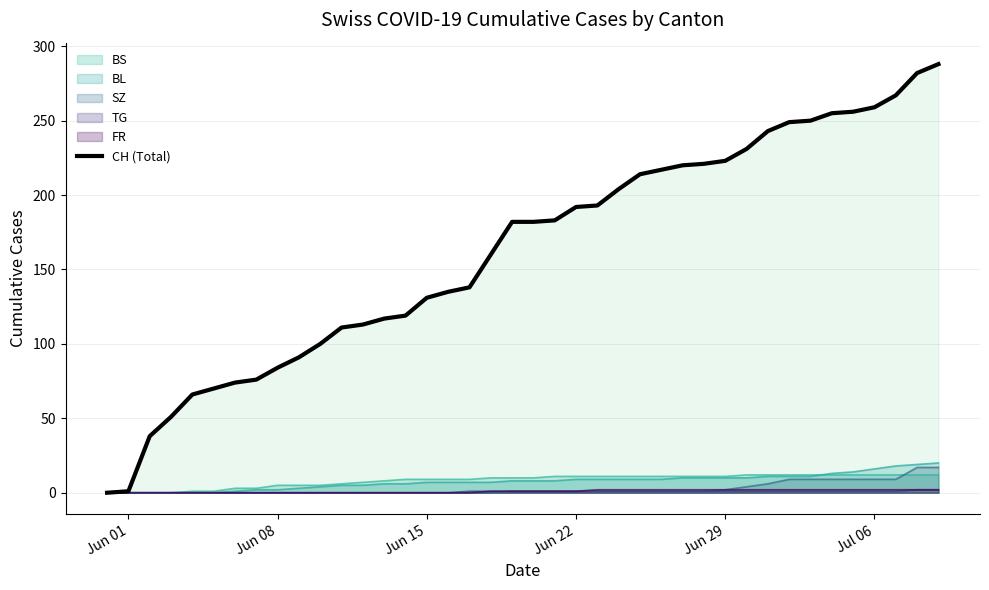

The value of SZ at Jul 06 is 9. True or false?

True